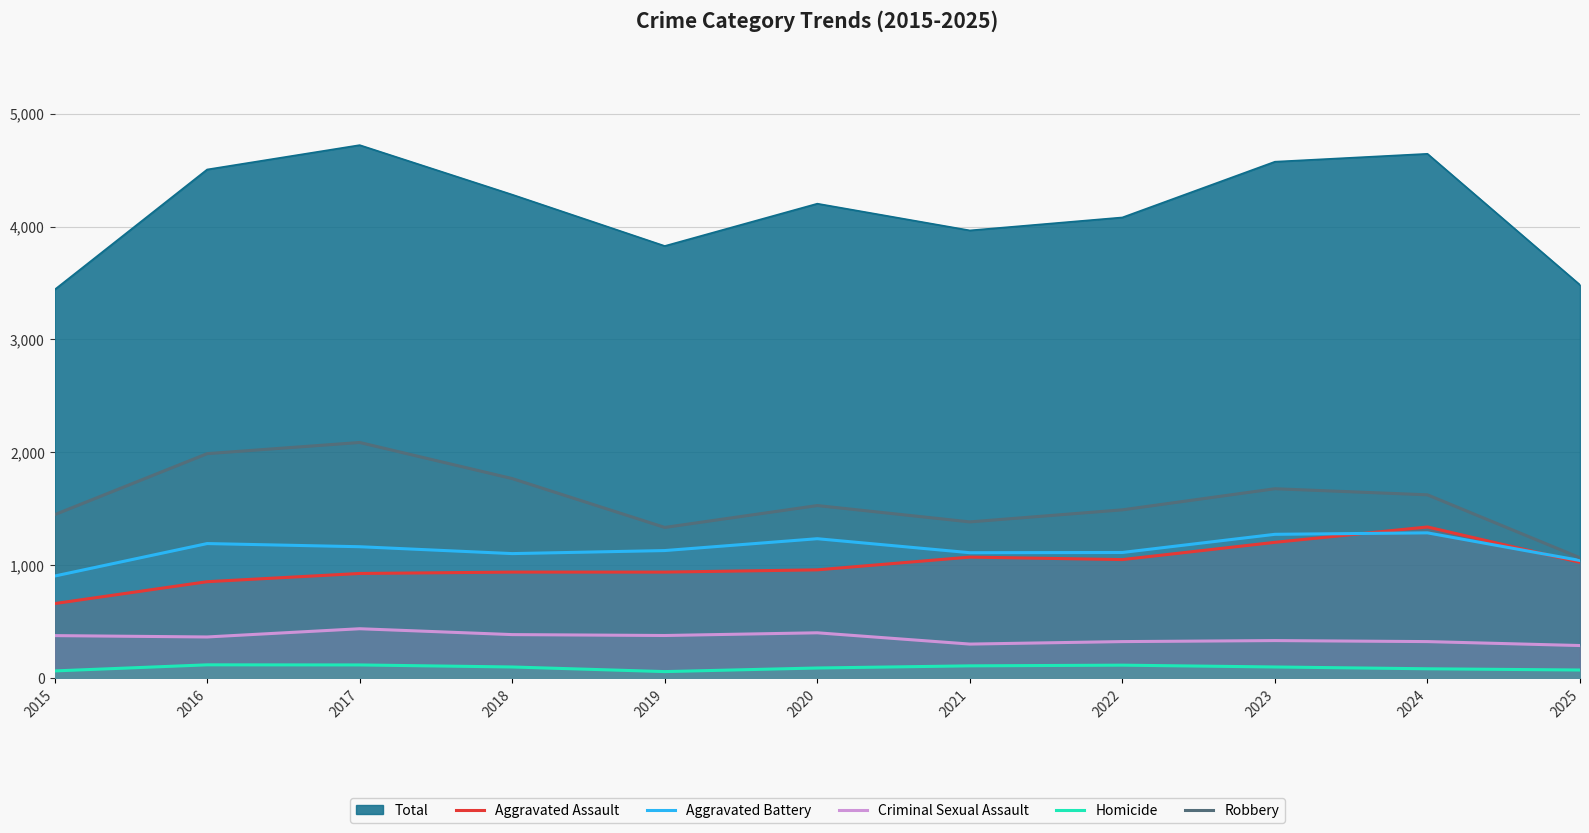

The value of Criminal Sexual Assault at 2018 is 548. True or false?

False